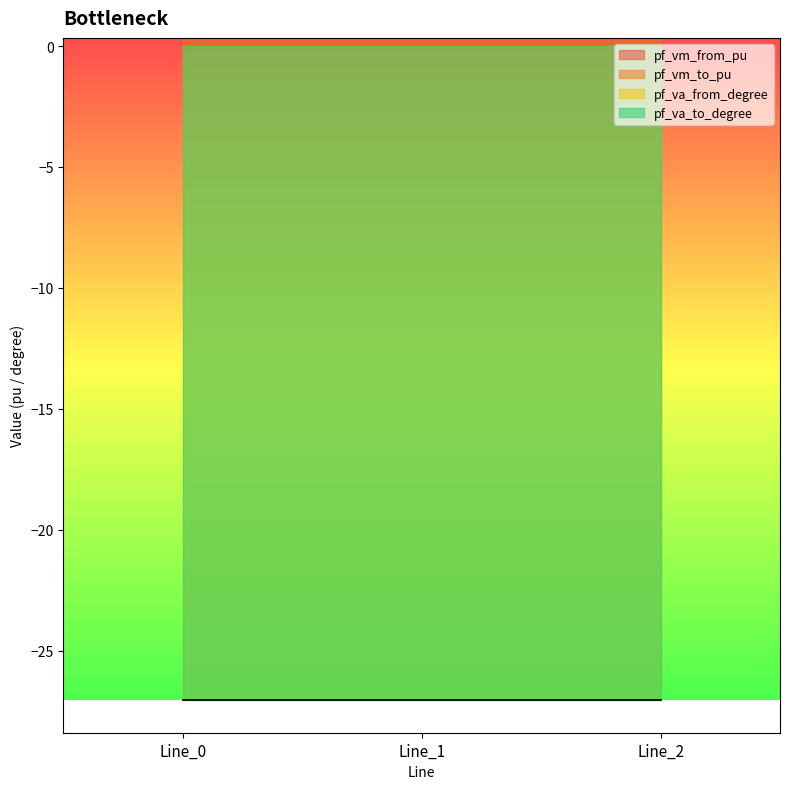

Reading left to right, extract all data points from this chart.

pf_vm_from_pu: 0.3	0.3	0.3
pf_vm_to_pu: 0.3	0.3	0.3
pf_va_from_degree: -27.0	-27.0	-27.0
pf_va_to_degree: -27.0	-27.0	-27.0